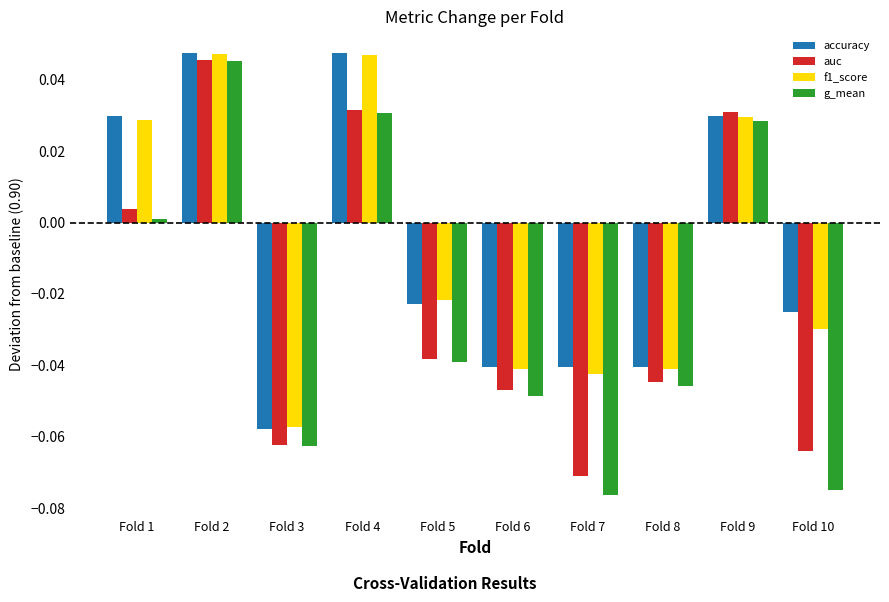

Between Fold 5 and Fold 10, which series saw the biggest shift?

g_mean